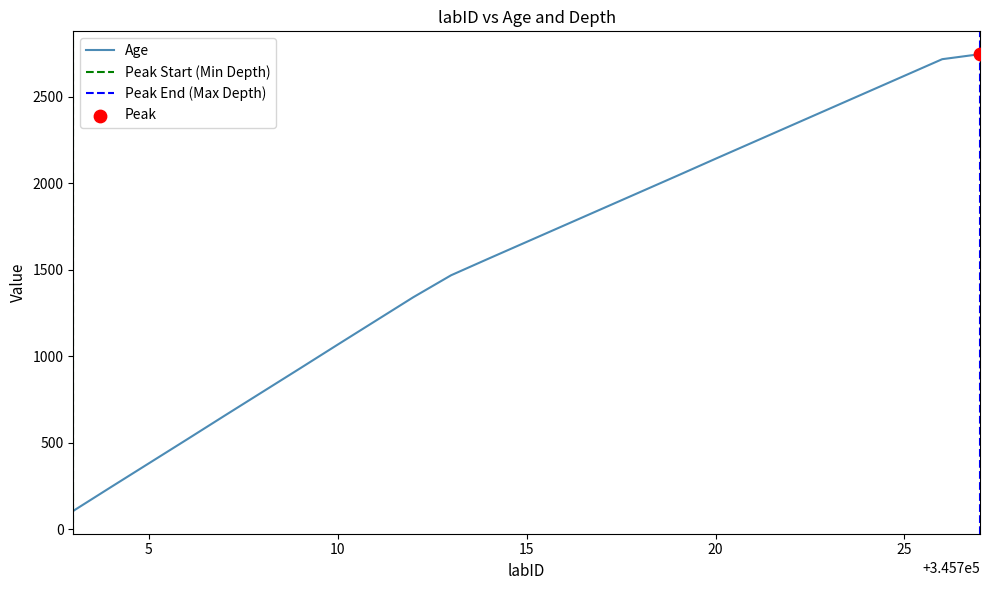

What is the ratio of the value at 345707 to the value at 345716?

0.4